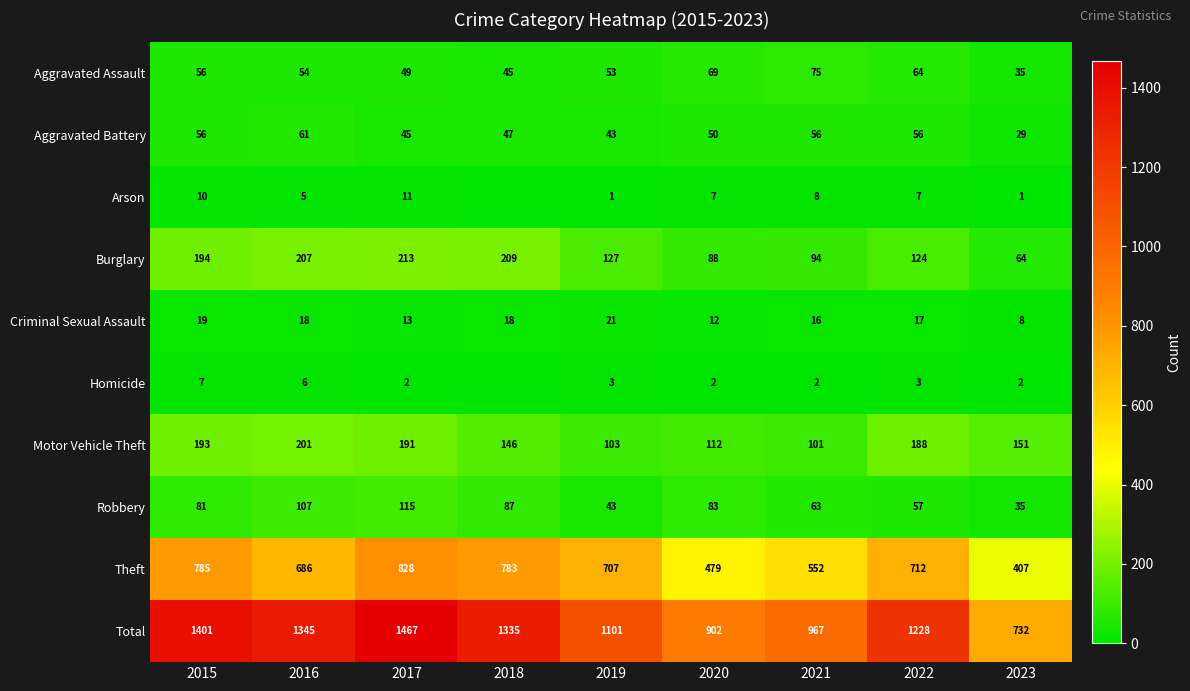

What is the spread (max minus min) of values at 2017?

1465